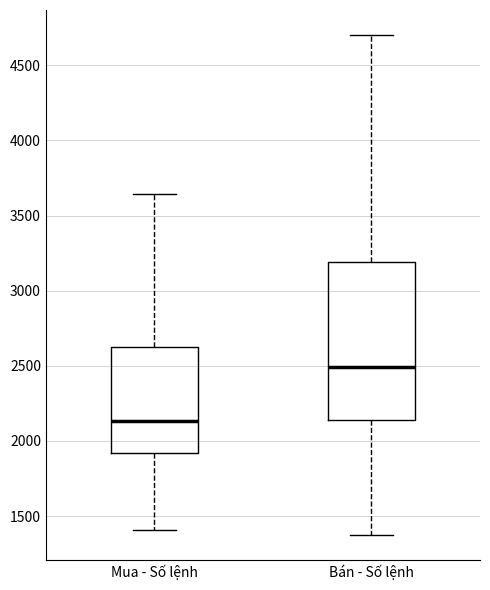

Reading left to right, read every box against the y-axis: the position of its median line, the range the box covers, and the ends of its whiskers. The values are not printed on the chart, so give them approximately, as read against the axis.

Mua - Số lệnh: median 2150, box 1900 to 2650, whiskers 1400 to 3650
Bán - Số lệnh: median 2500, box 2150 to 3200, whiskers 1400 to 4700